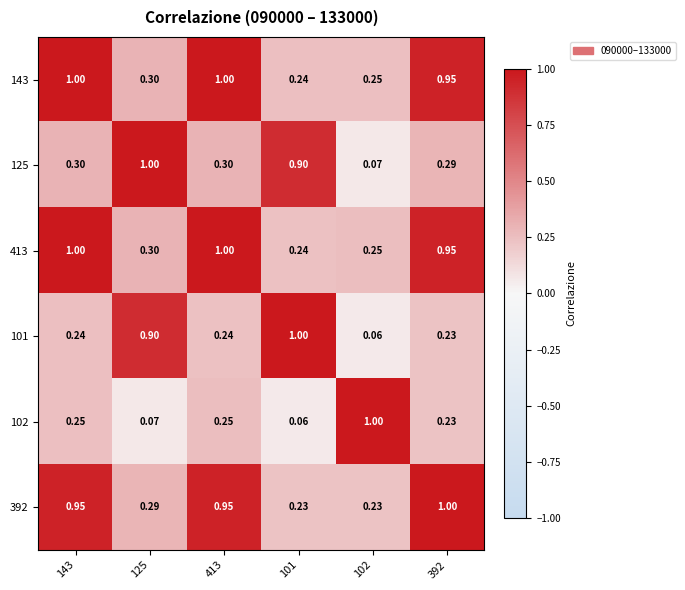

Is the value of 413 at 102 greater than the value of 125 at 102?

Yes